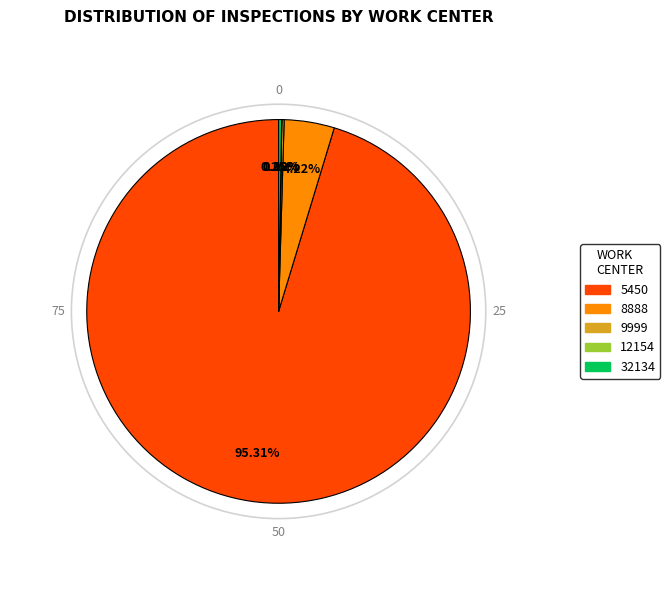

Combined, do 8888 and 5450 account for over 50%?

Yes